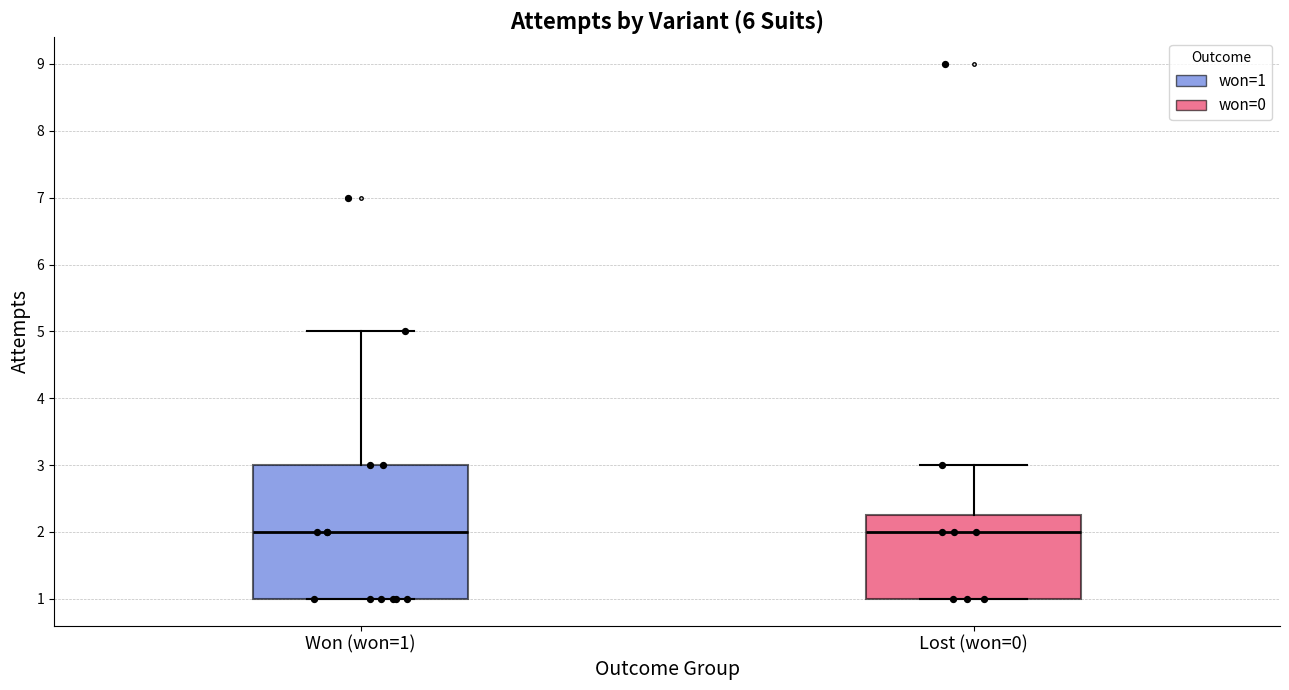

Where does the upper whisker of the box for Lost (won=0) end on the y-axis? The values are not printed on the chart, so give them approximately, as read against the axis.

3.0